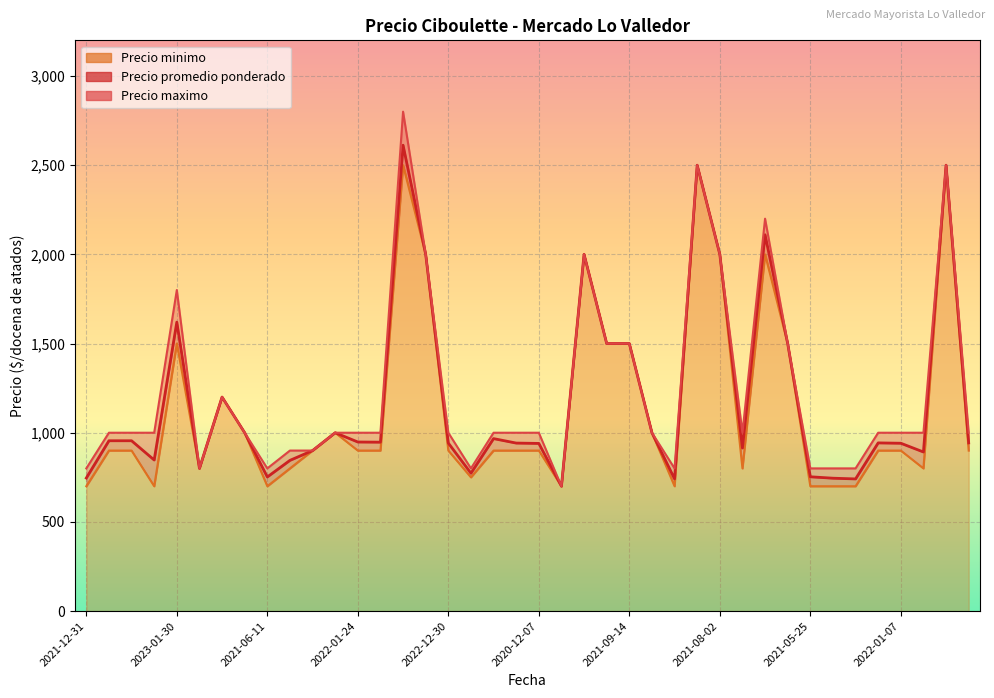

Read the Precio maximo value at 2022-07-08, to the nearest 50.

1500